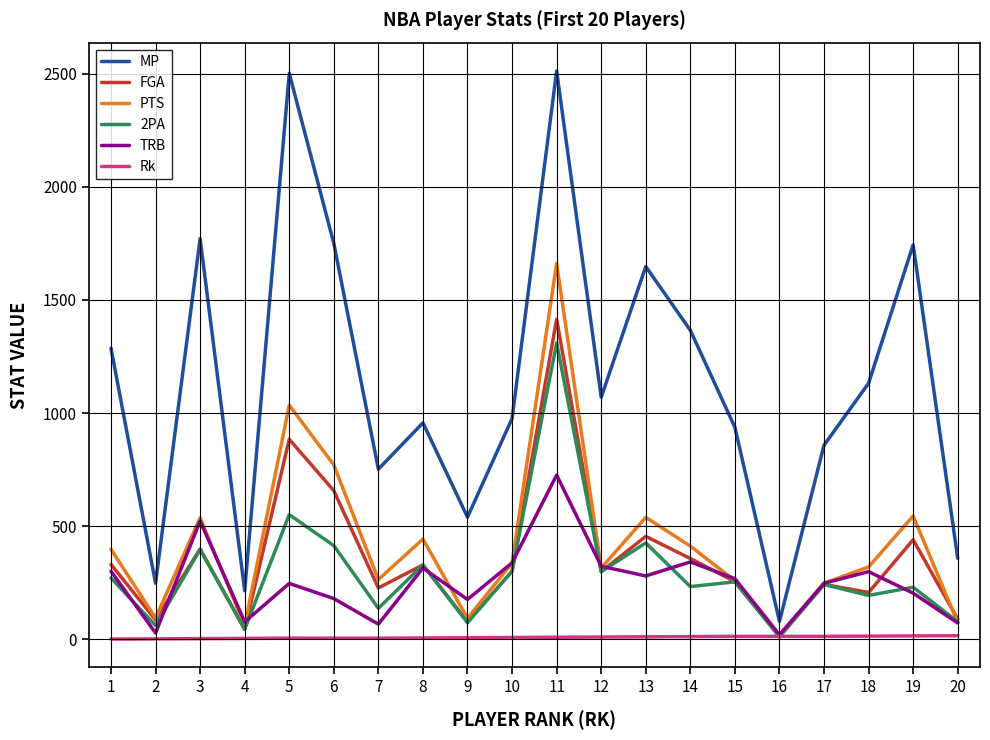

At how many categories does at least one series exceed 1855?

2